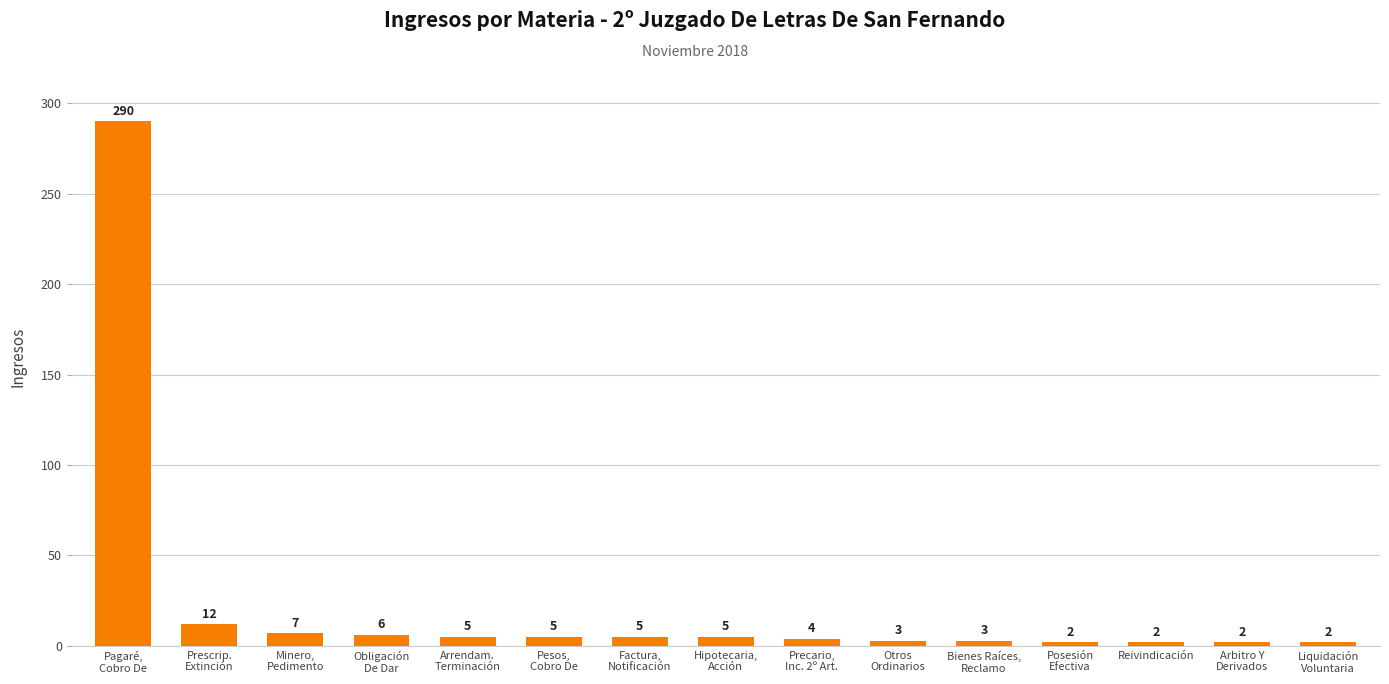

At which category does the chart reach its peak across all series?

Pagaré,
Cobro De